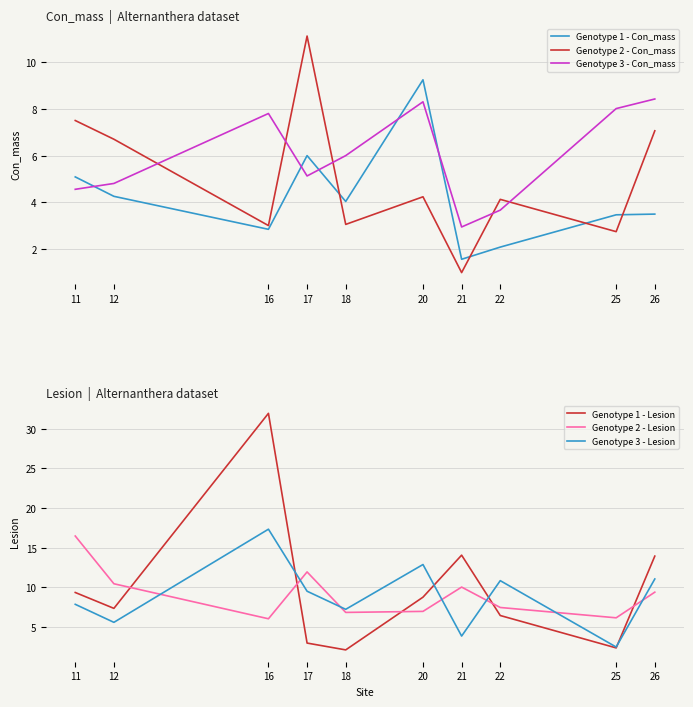

The value of Genotype 2 - Con_mass at 22 is 4.1. True or false?

True